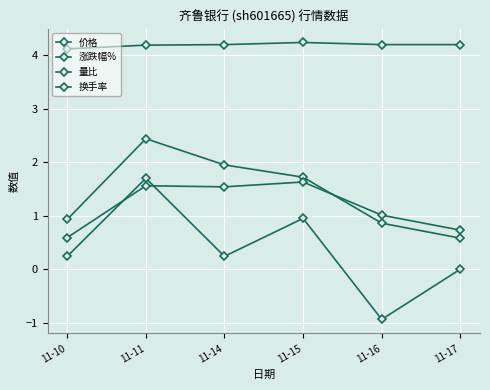

What is the difference between the 涨跌幅% values at 11-14 and 11-17?

0.2